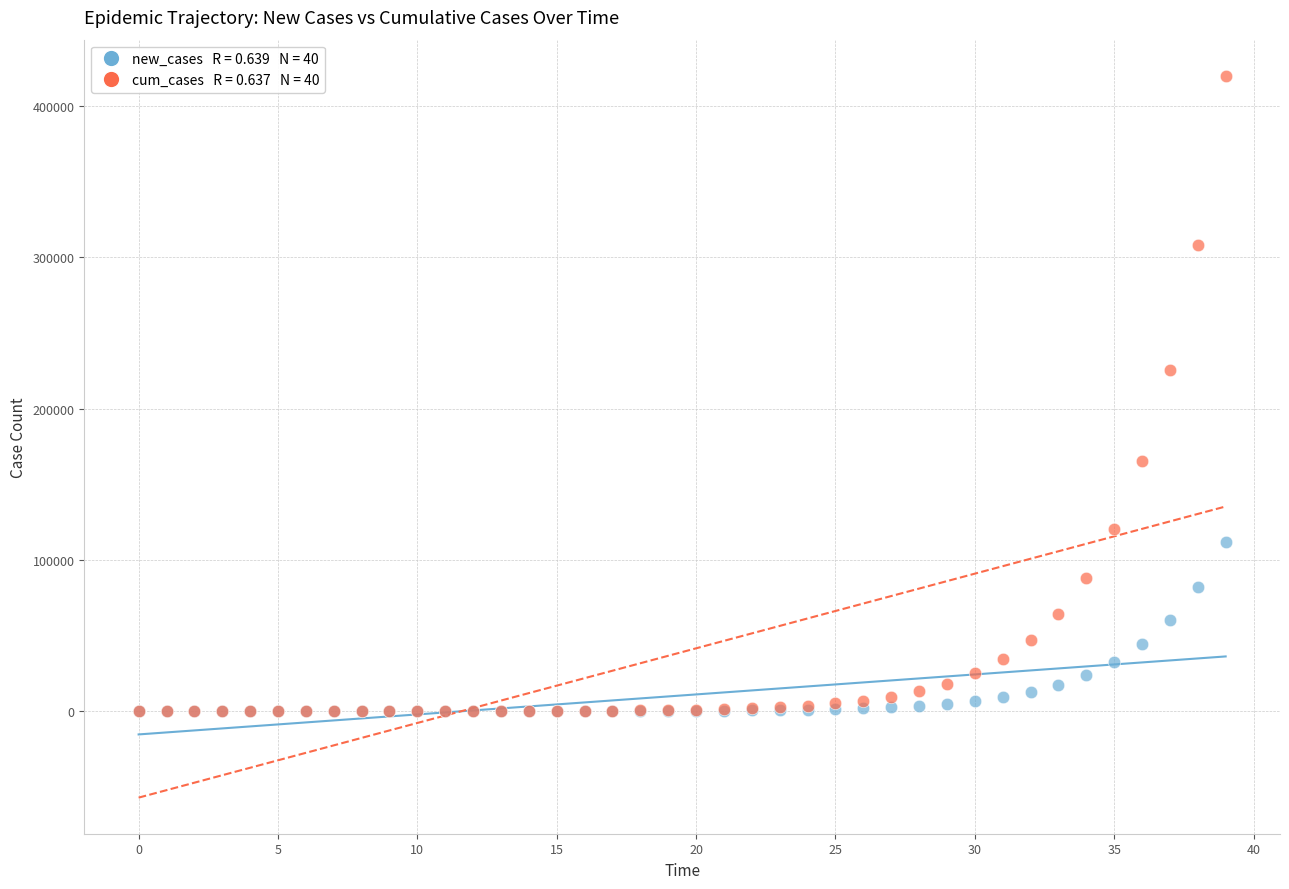

Across all series, what Y value is closest to 209942?

225697.8